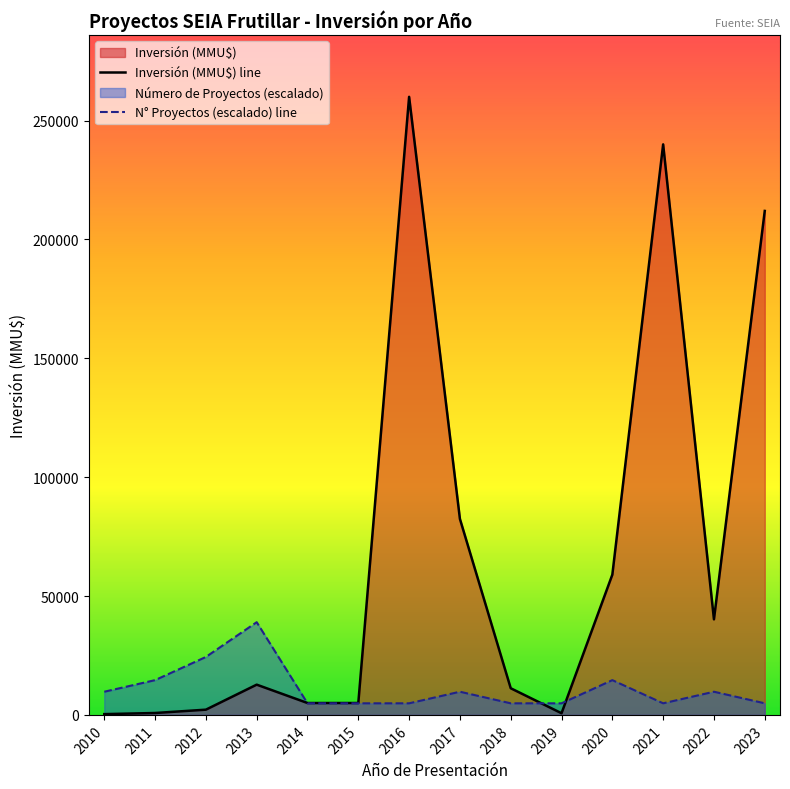

At 2023, list the series in order from largest to smallest.

Inversión (MMU$) line, N° Proyectos (escalado) line